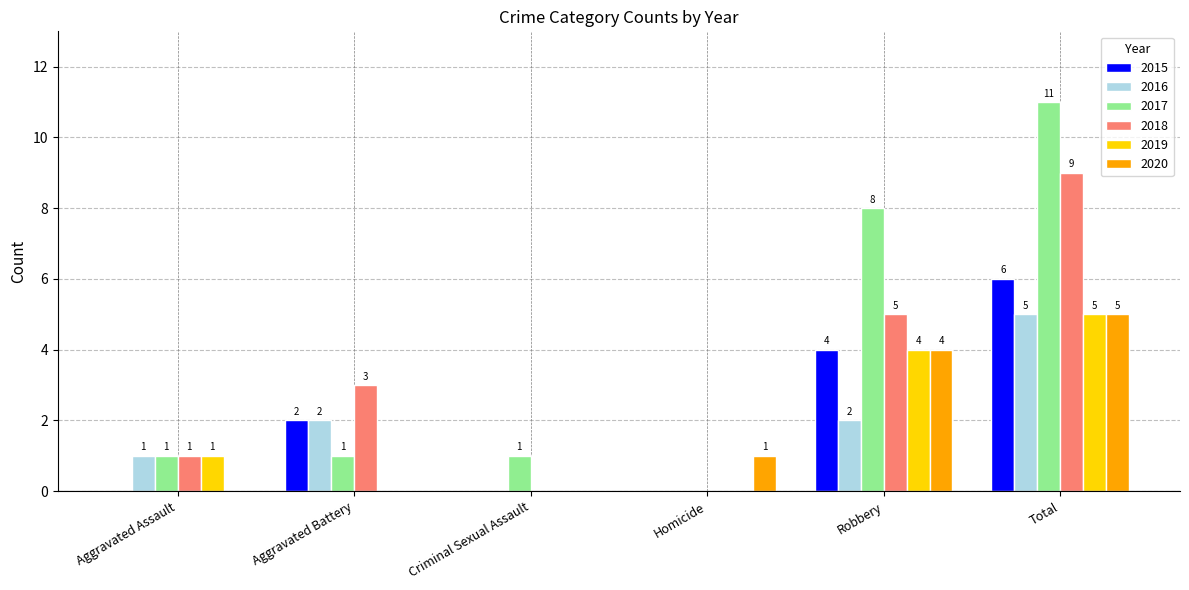

Between Homicide and Total, which series saw the biggest shift?

2017